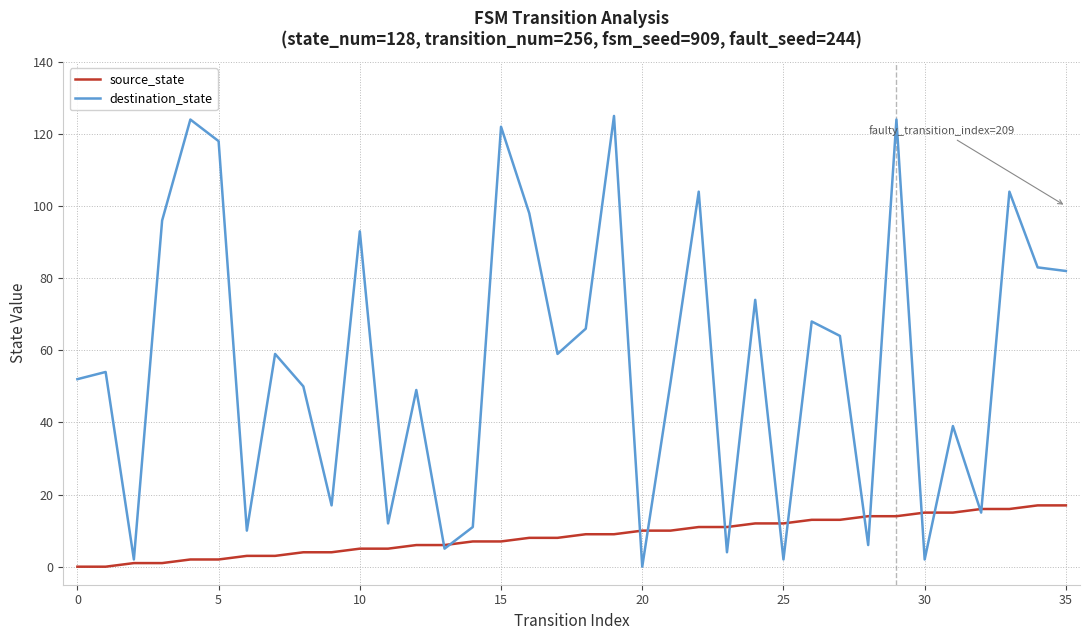

What is the maximum value shown in the chart?

125